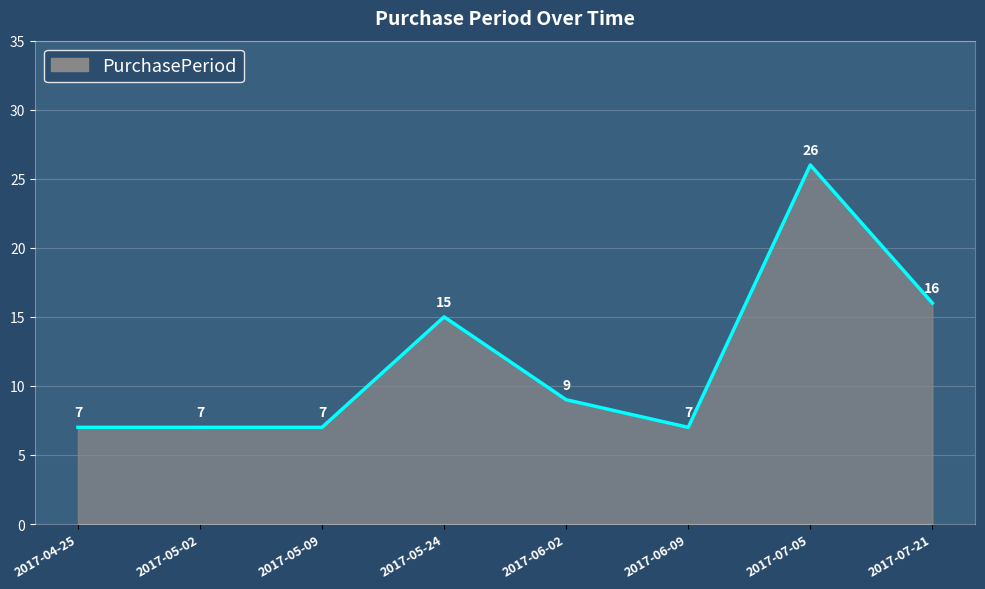

What position from the right is 2017-04-25?

8